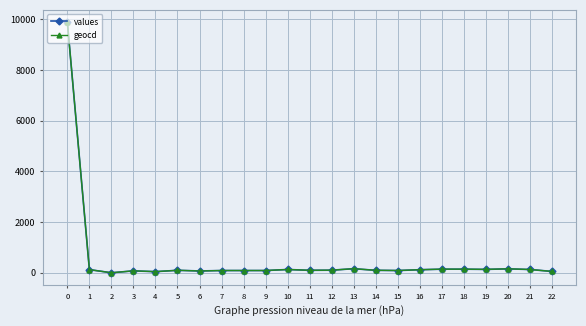

What is the highest value of the geocd series?

9875.0